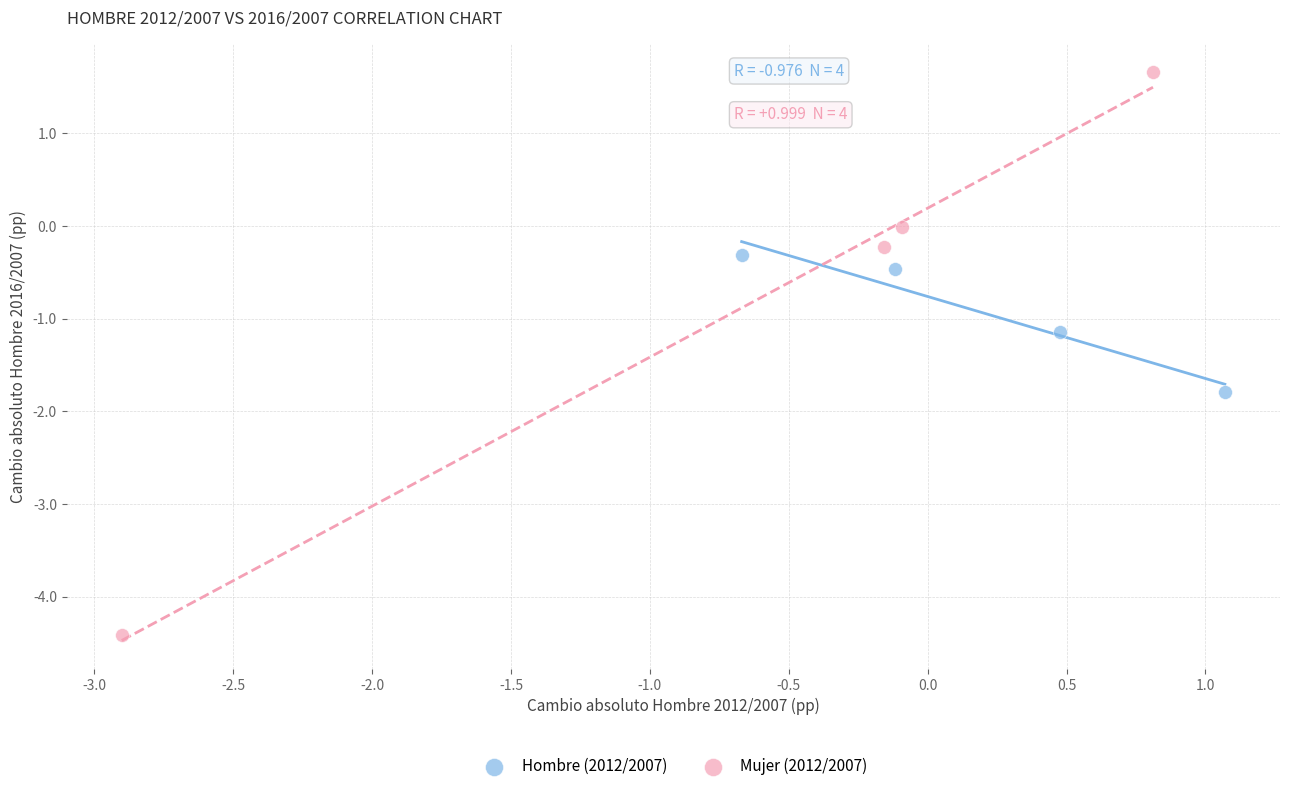

Which series has the widest spread of Y values?

Mujer (2012/2007)